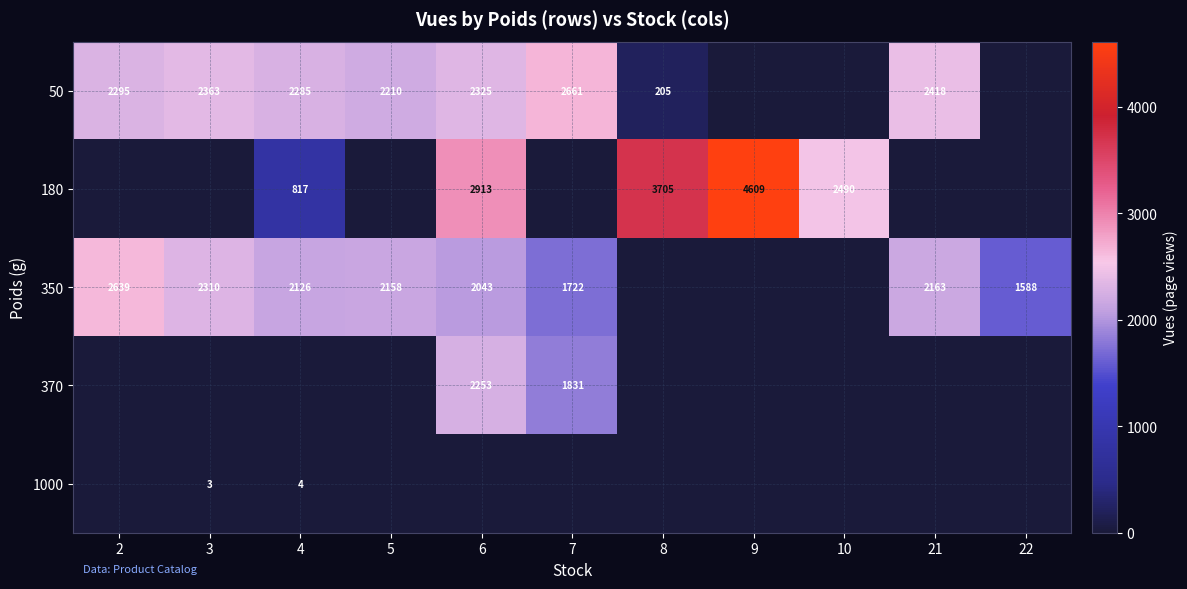

What is the difference between the highest and lowest values at 6?

2913